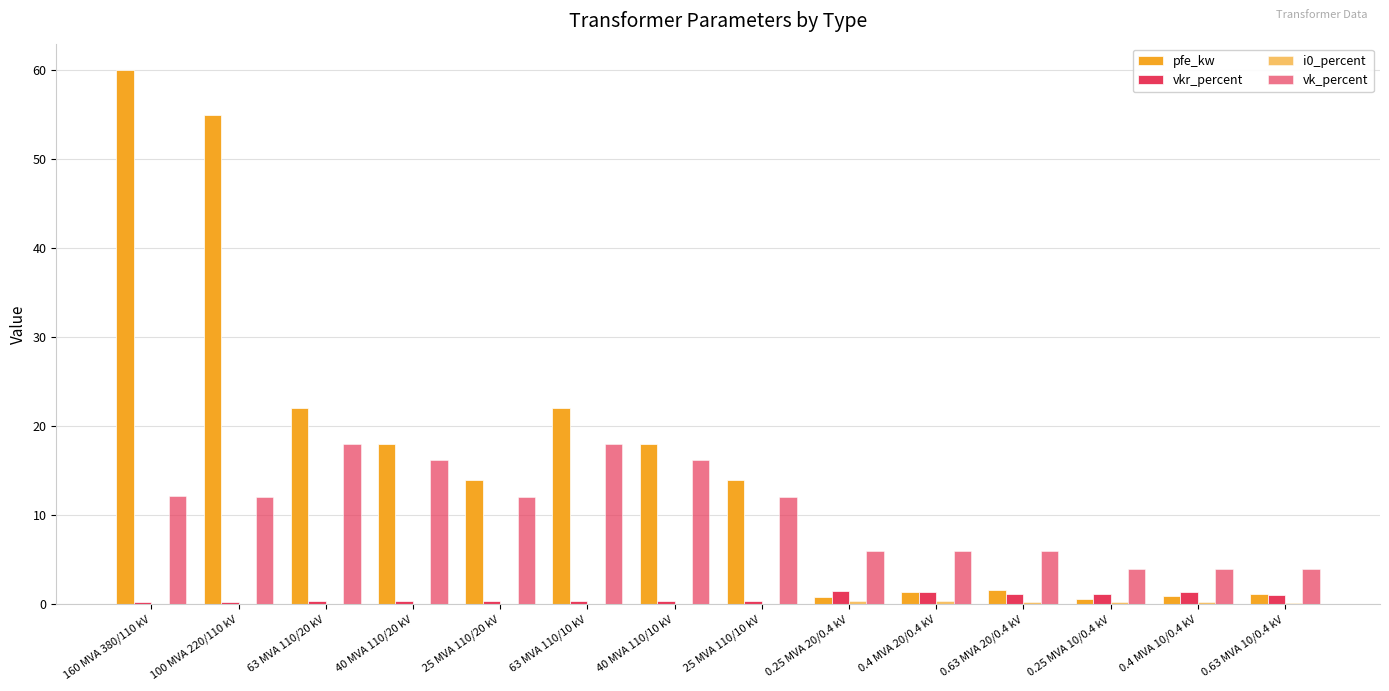

Are the bars grouped side by side (vs. stacked)?

Yes